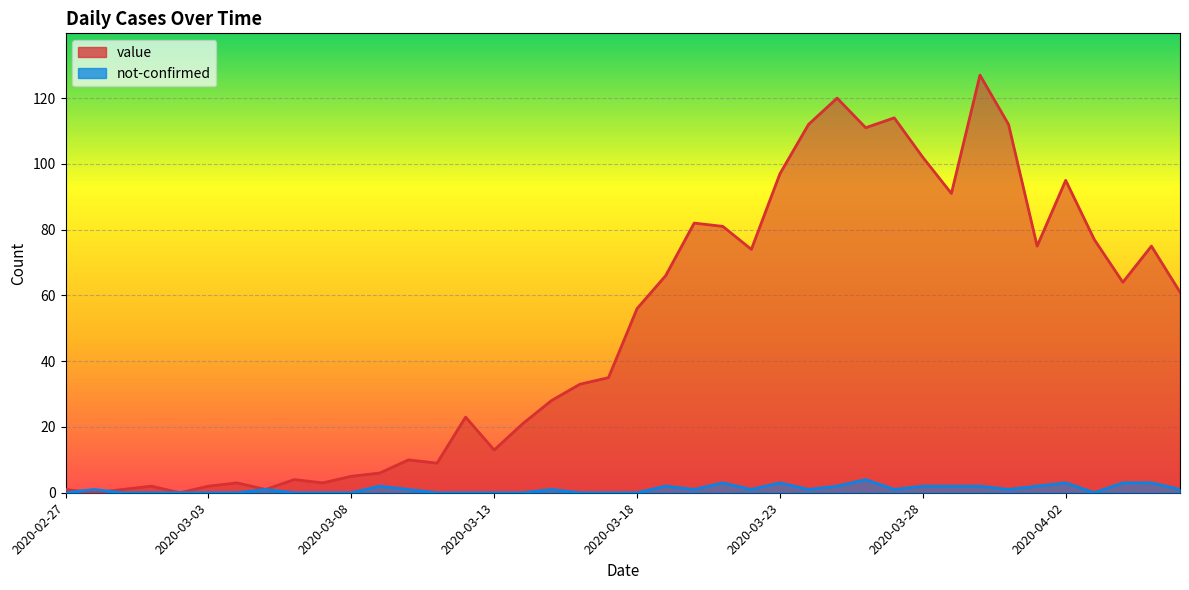

How many data points in value are less than 56?

20